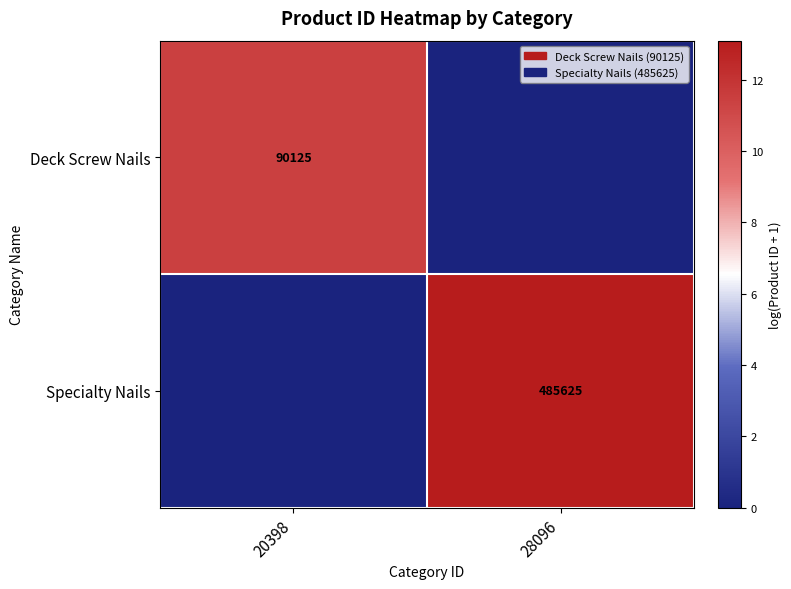

Is the value of Specialty Nails at 28096 greater than the value of Deck Screw Nails at 20398?

Yes